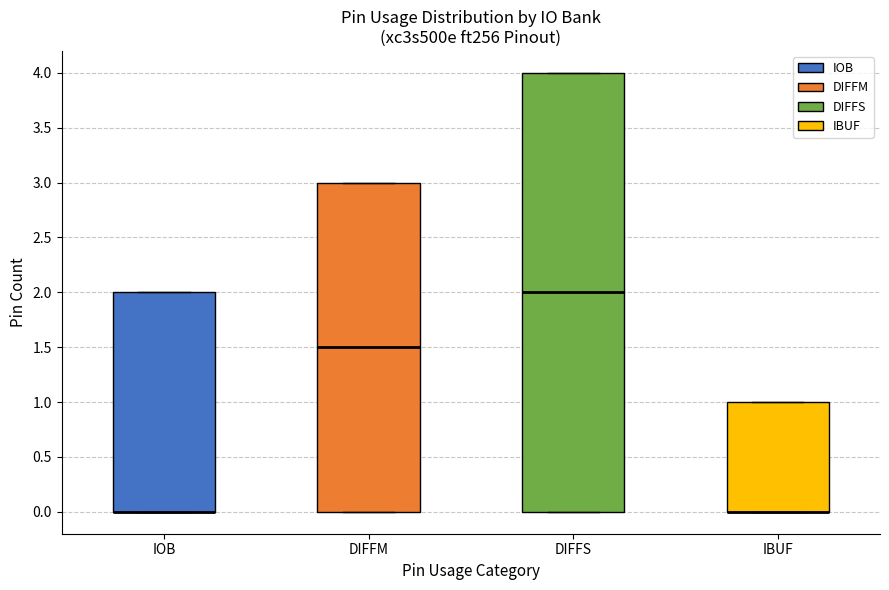

Where is the lower edge of the box for IBUF on the y-axis? The values are not printed on the chart, so give them approximately, as read against the axis.

0.0